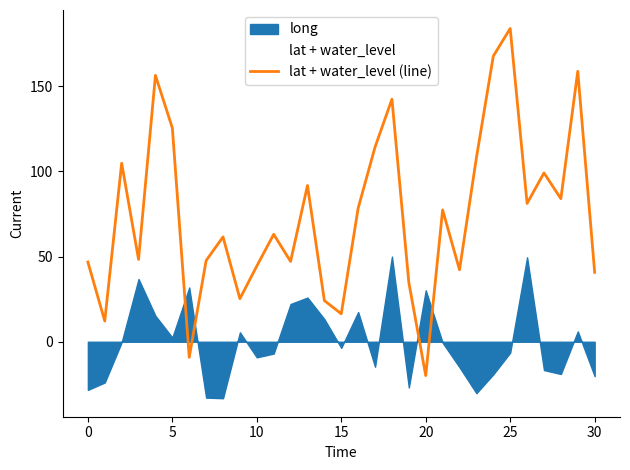

At which label is the value closest to 82?

26